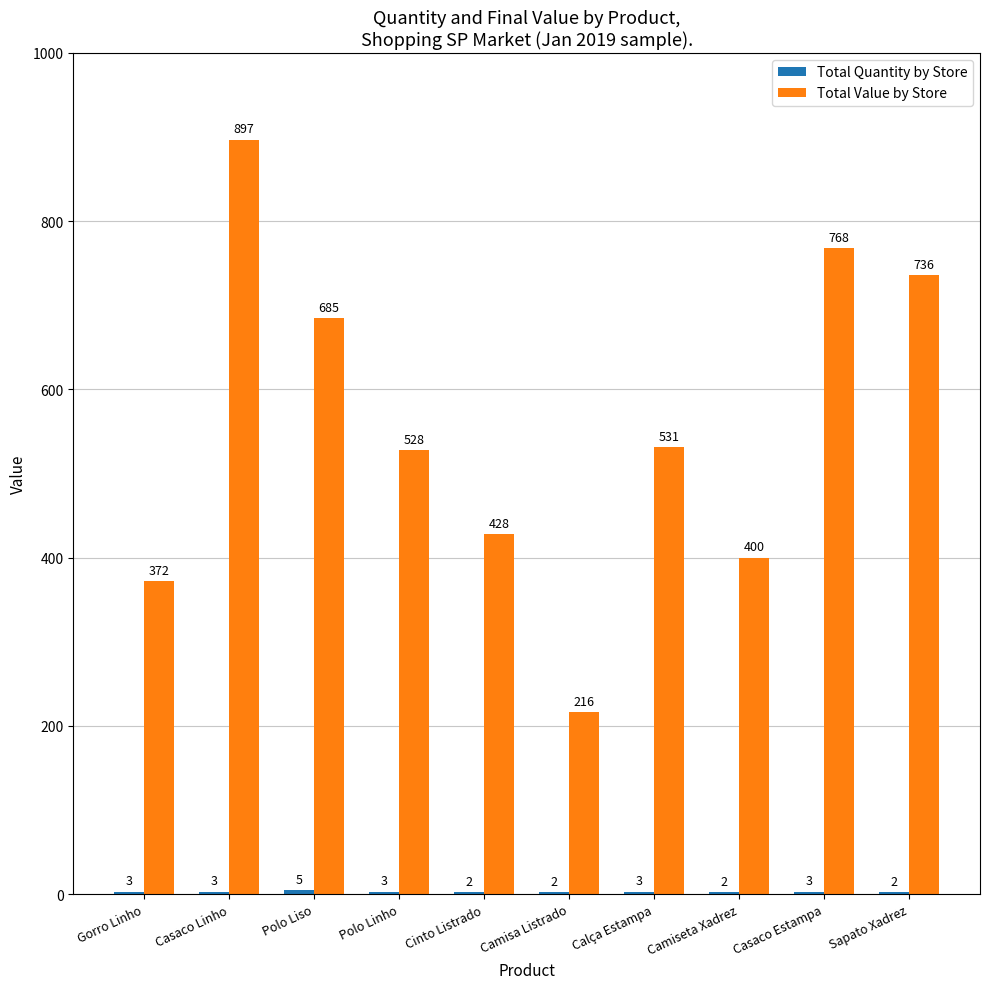

What is the maximum value shown in the chart?

897